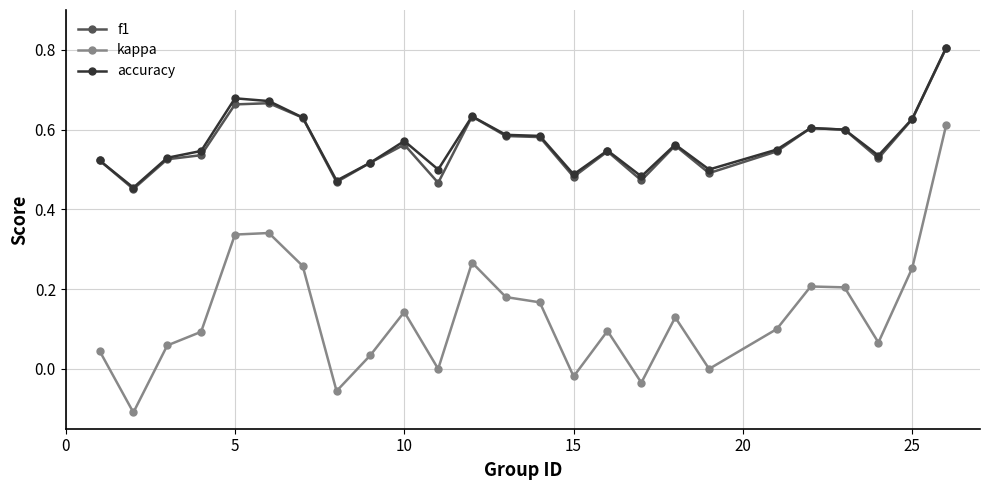

True or false: accuracy and kappa cross at least once.

False